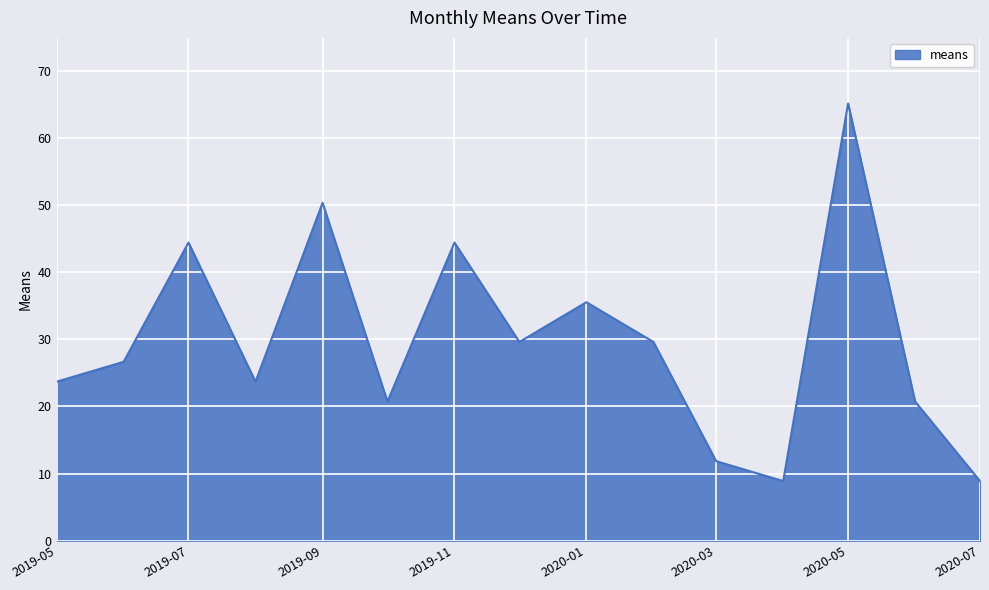

What is the greatest value displayed?

65.1